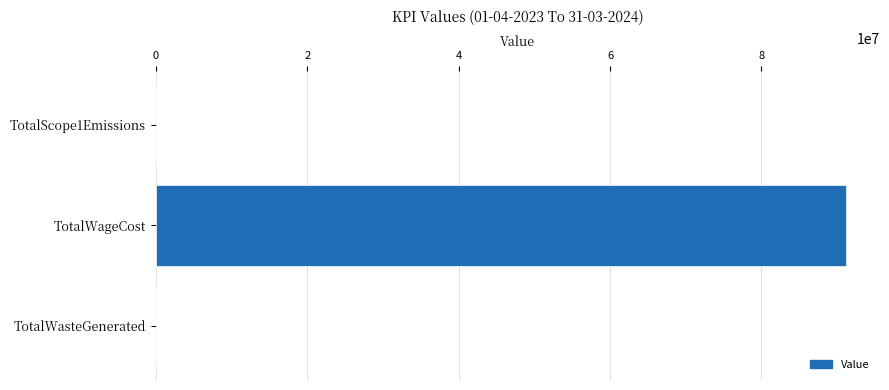

Which has a higher value, TotalScope1Emissions or TotalWageCost?

TotalWageCost